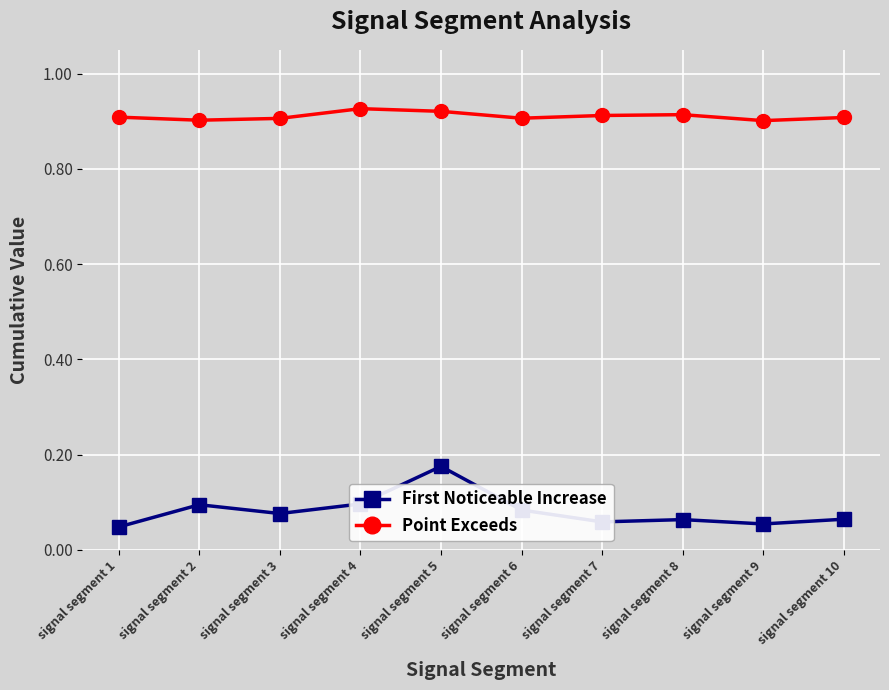

What is the total value across all series at signal segment 10?

1.0